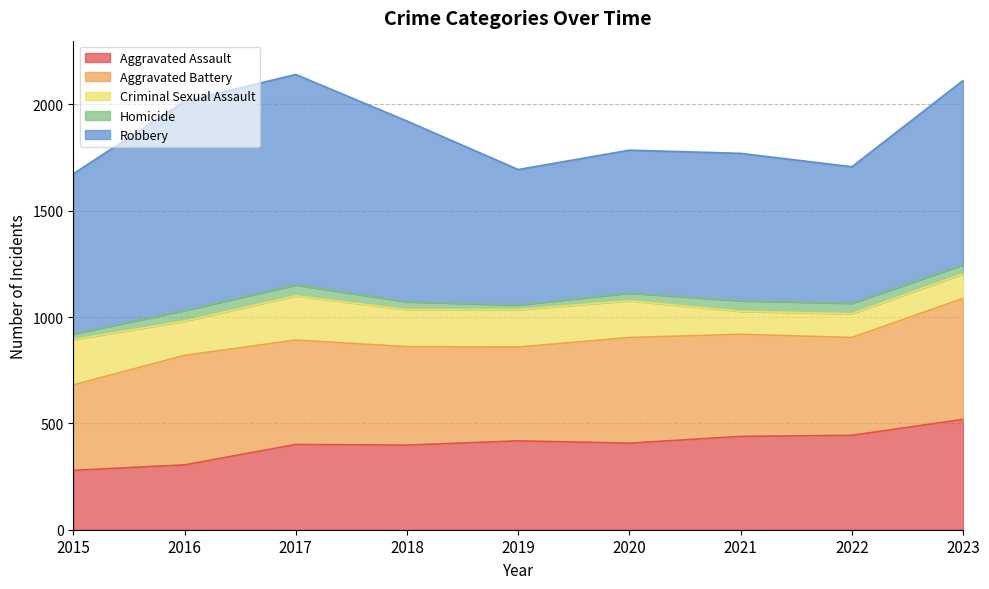

What is the difference between the maximum and minimum values in the Aggravated Battery series?

167